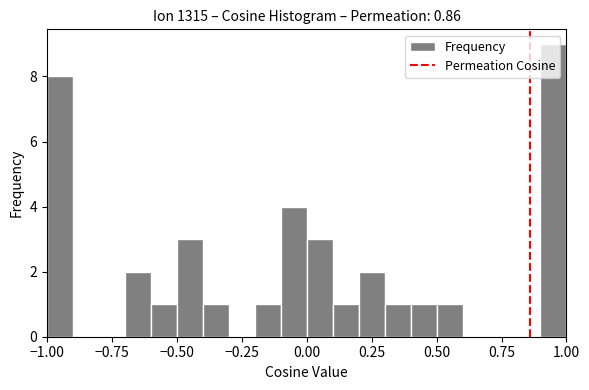

Around what value on the x-axis is the tallest bar? Give the approximate position of its centre, as read against the axis.

0.95